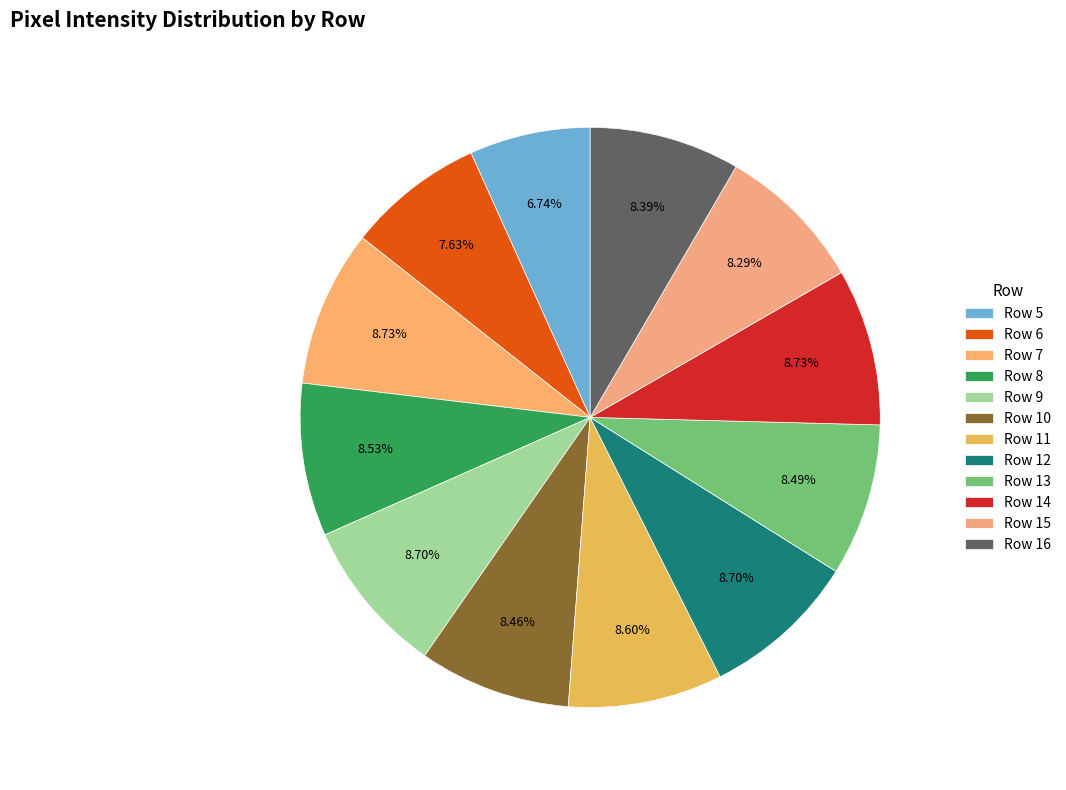

Count the number of slices in the pie.

12